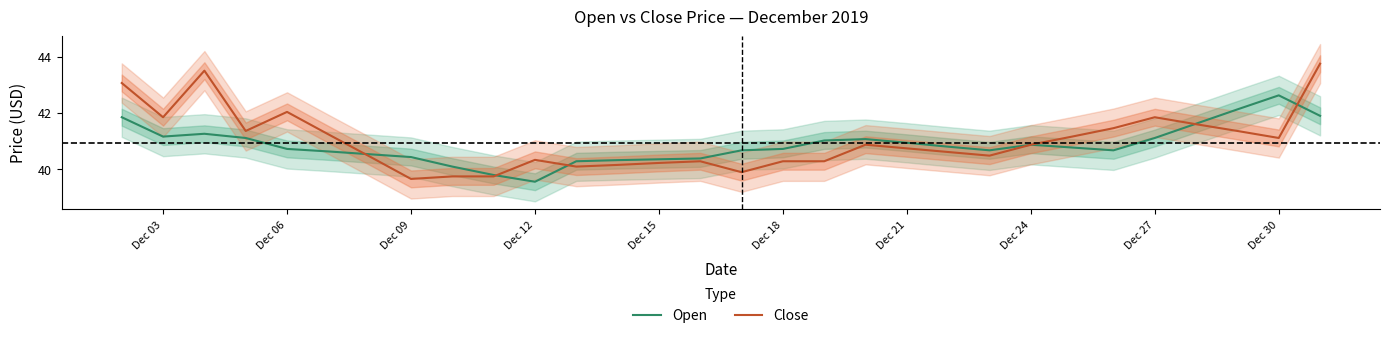

Which category has the lowest value in the Open series?

Dec 12